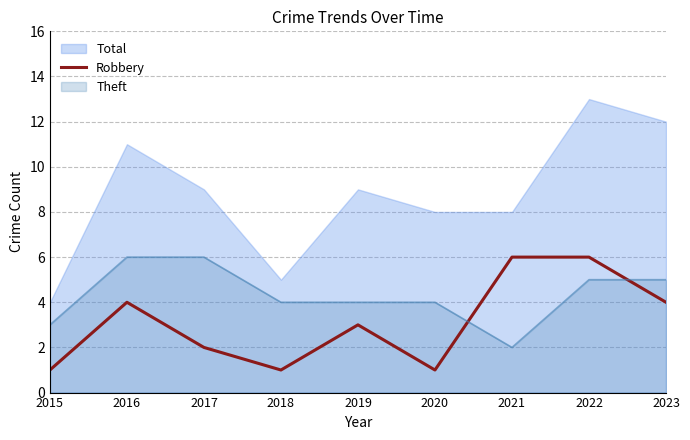

The value of Robbery at 2016 is 4. True or false?

True